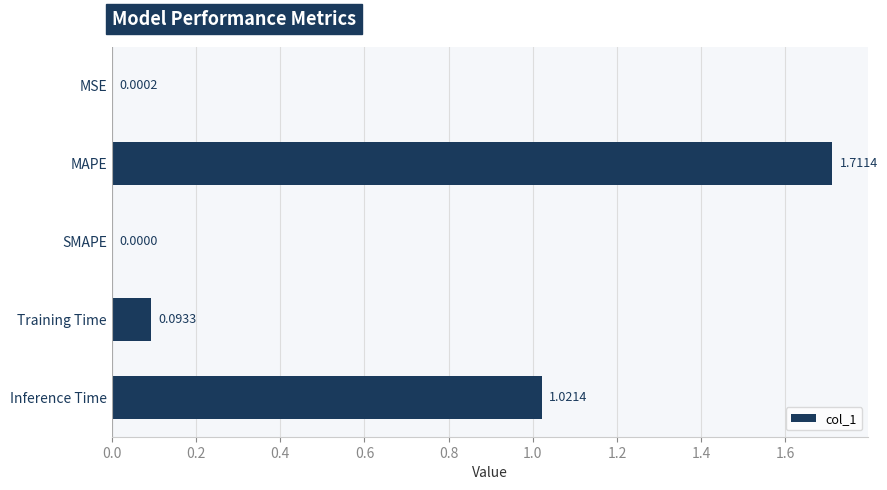

How many data points does each series have?

5